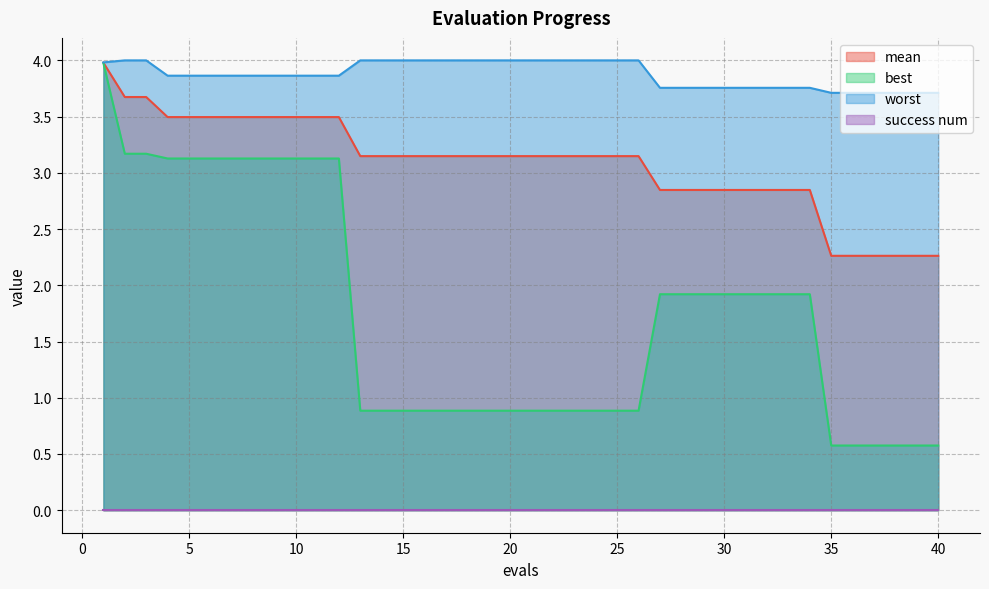

What is the minimum value for best?

0.6